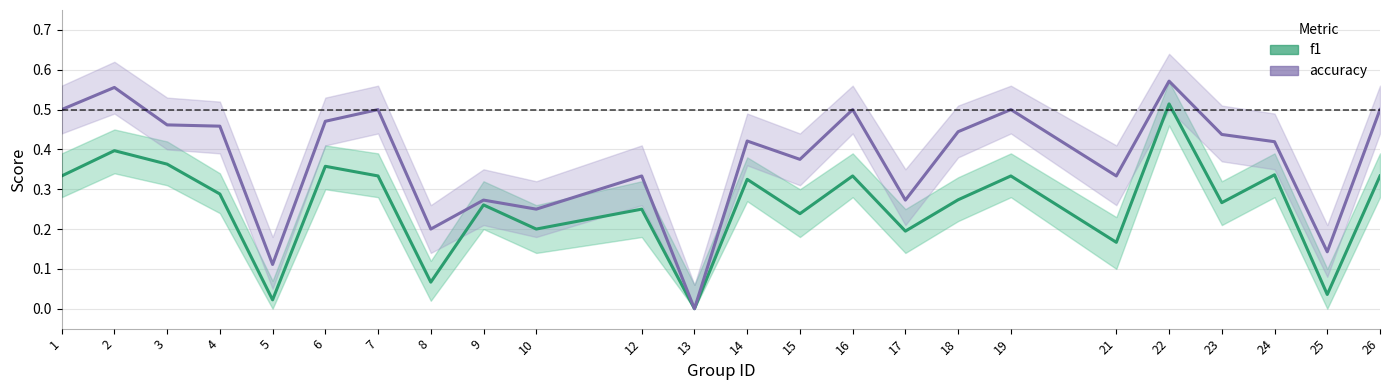

Reading right to left, list all the values displayed in this chart.

f1: 26=0.3	25=0.0	24=0.3	23=0.3	22=0.5	21=0.2	19=0.3	18=0.3	17=0.2	16=0.3	15=0.2	14=0.3	13=0.0	12=0.2	10=0.2	9=0.3	8=0.1	7=0.3	6=0.4	5=0.0	4=0.3	3=0.4	2=0.4	1=0.3
accuracy: 26=0.5	25=0.1	24=0.4	23=0.4	22=0.6	21=0.3	19=0.5	18=0.4	17=0.3	16=0.5	15=0.4	14=0.4	13=0.0	12=0.3	10=0.2	9=0.3	8=0.2	7=0.5	6=0.5	5=0.1	4=0.5	3=0.5	2=0.6	1=0.5